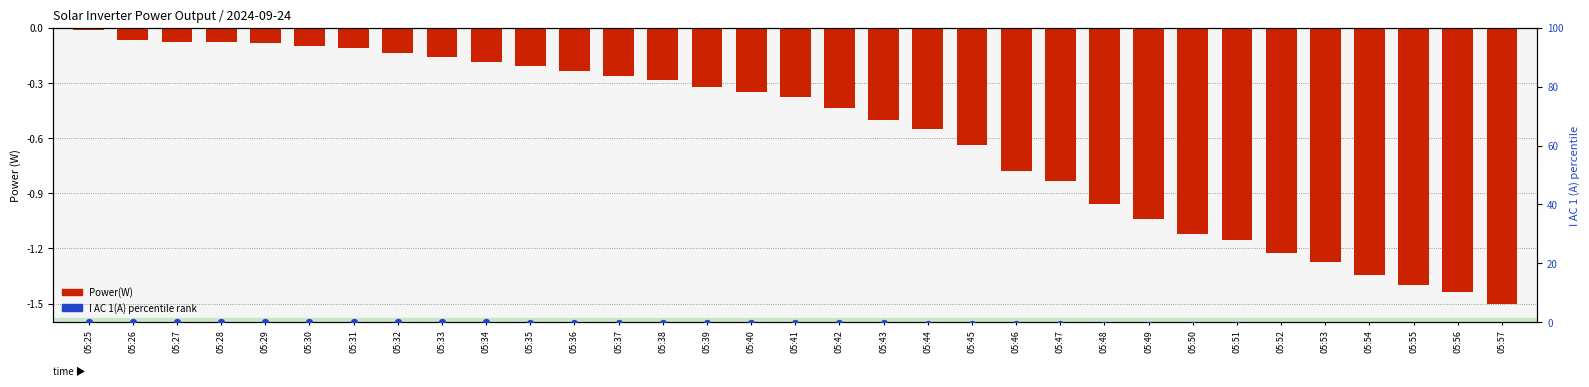

At how many categories does at least one series exceed -1?

25